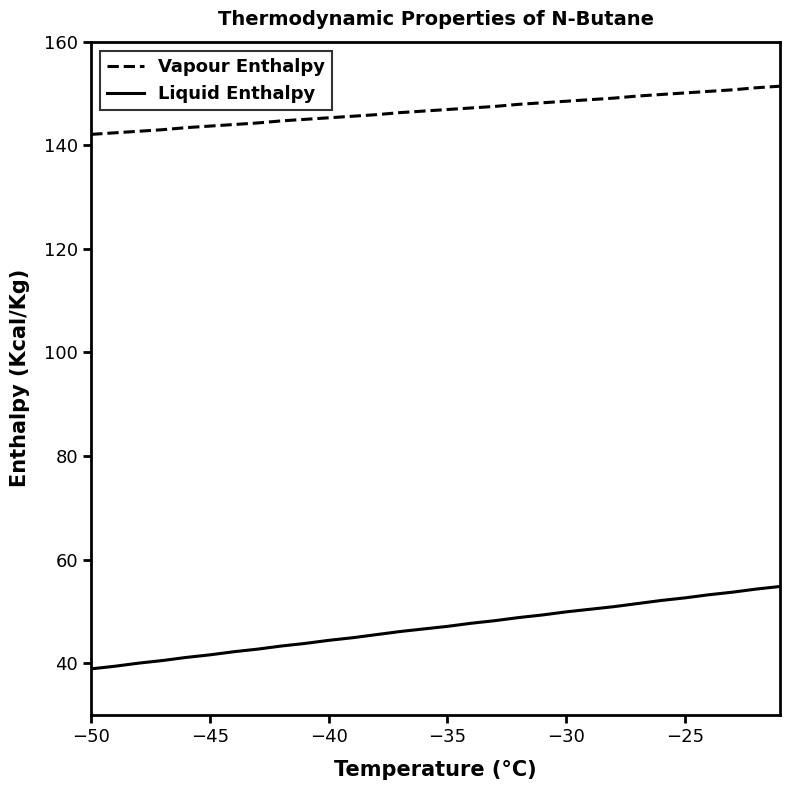

Which series has the largest range (max minus min)?

Liquid Enthalpy